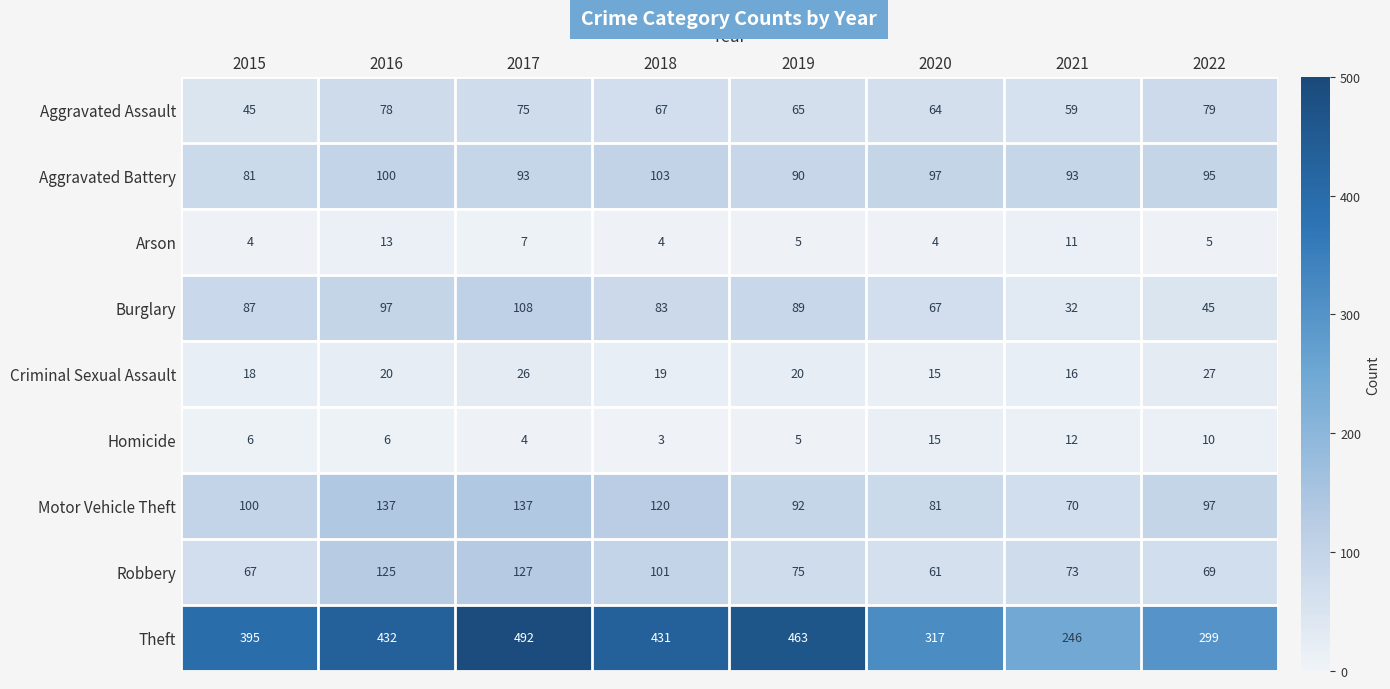

What is the highest value of the Homicide series?

15